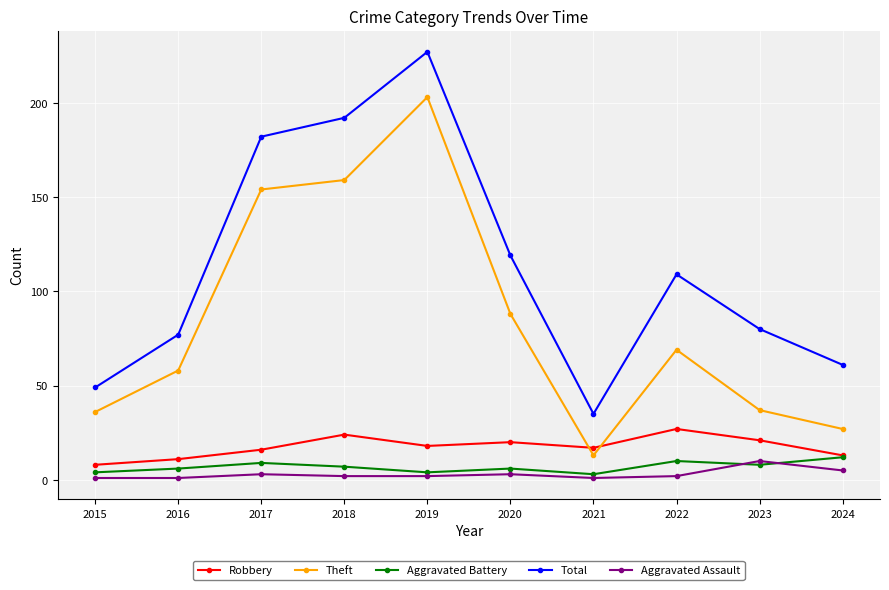

Reading left to right, list all the values displayed in this chart.

Robbery: 2015=8	2016=11	2017=16	2018=24	2019=18	2020=20	2021=17	2022=27	2023=21	2024=13
Theft: 2015=36	2016=58	2017=154	2018=159	2019=203	2020=88	2021=13	2022=69	2023=37	2024=27
Aggravated Battery: 2015=4	2016=6	2017=9	2018=7	2019=4	2020=6	2021=3	2022=10	2023=8	2024=12
Total: 2015=49	2016=77	2017=182	2018=192	2019=227	2020=119	2021=35	2022=109	2023=80	2024=61
Aggravated Assault: 2015=1	2016=1	2017=3	2018=2	2019=2	2020=3	2021=1	2022=2	2023=10	2024=5